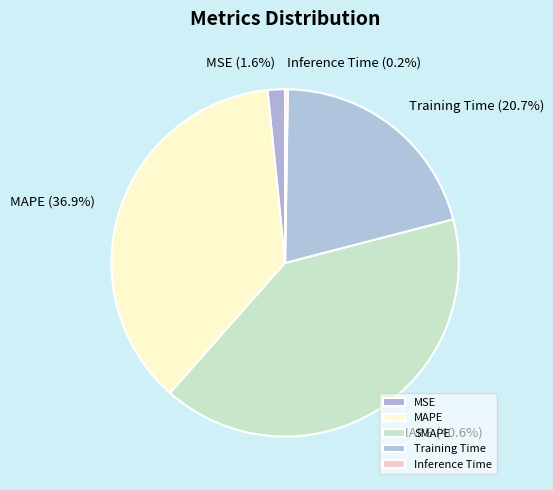

What percentage is NOT represented by MSE?

98.4%